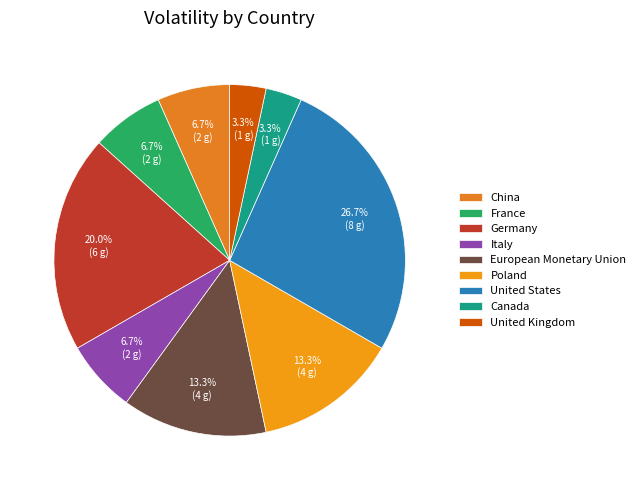

To the nearest percent, what percentage of the pie is China?

7%